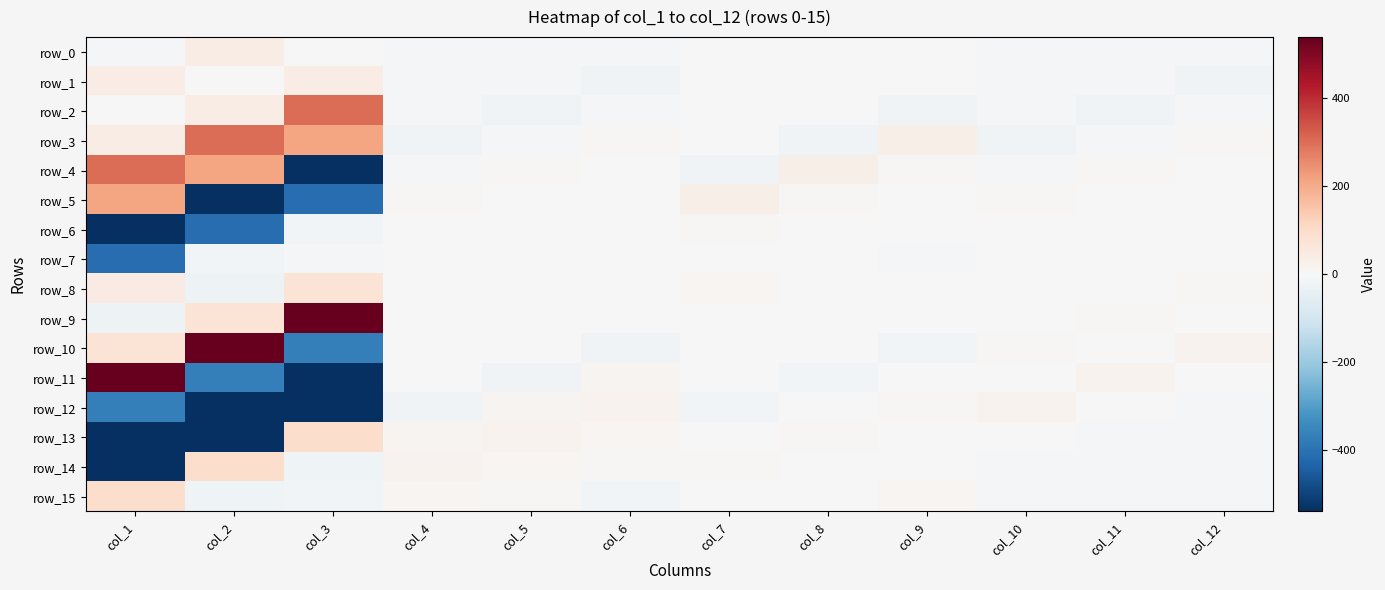

At which label does row_11 reach its peak?

col_1